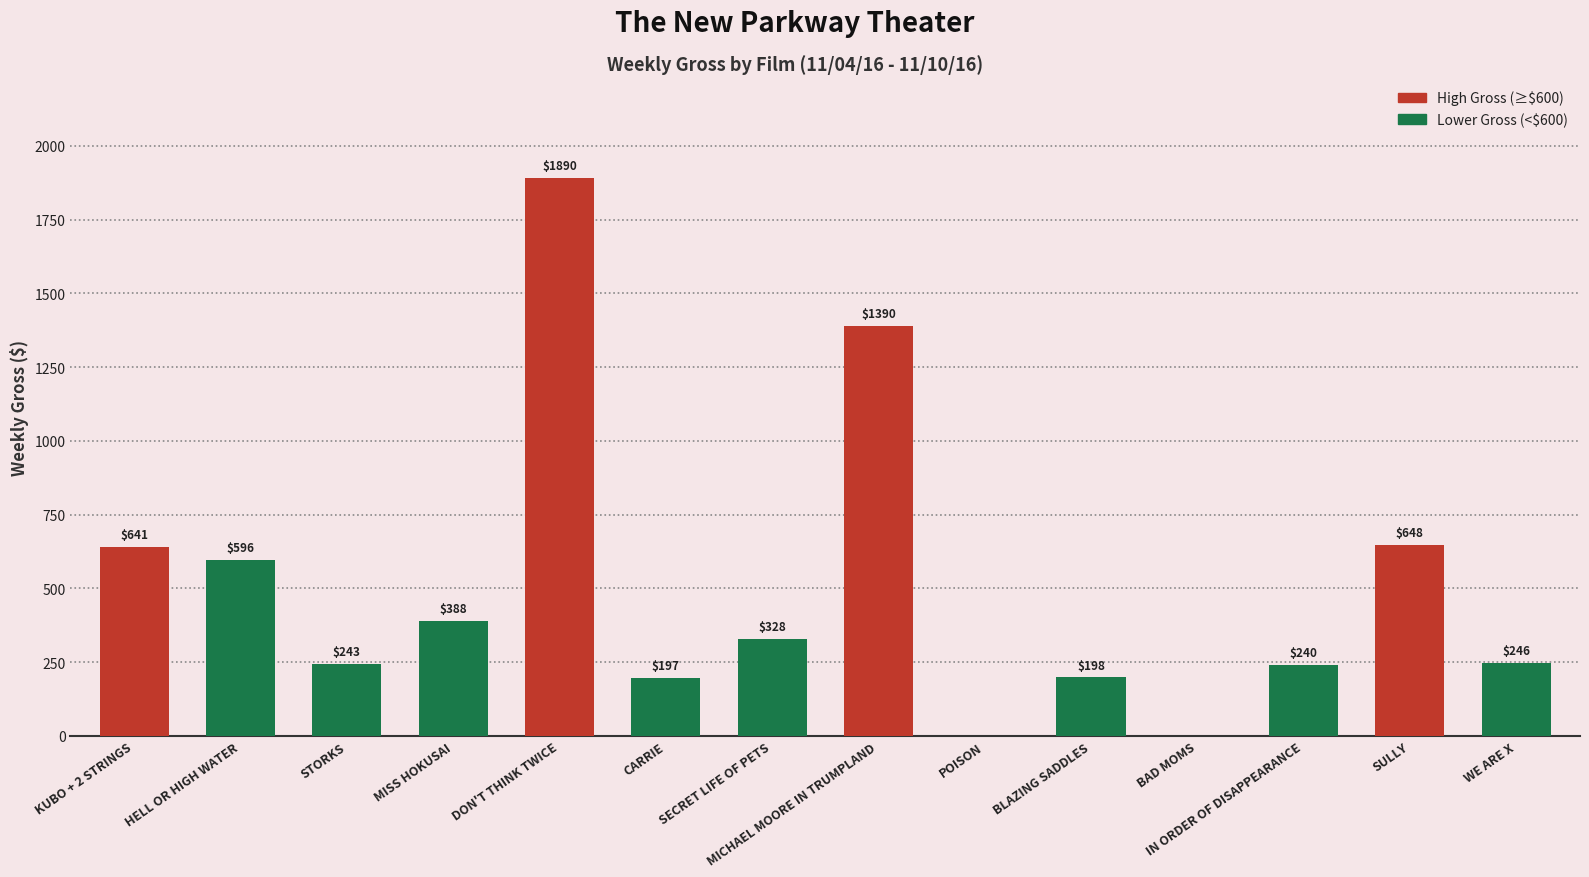

Is it true that the value at CARRIE is 308?

False